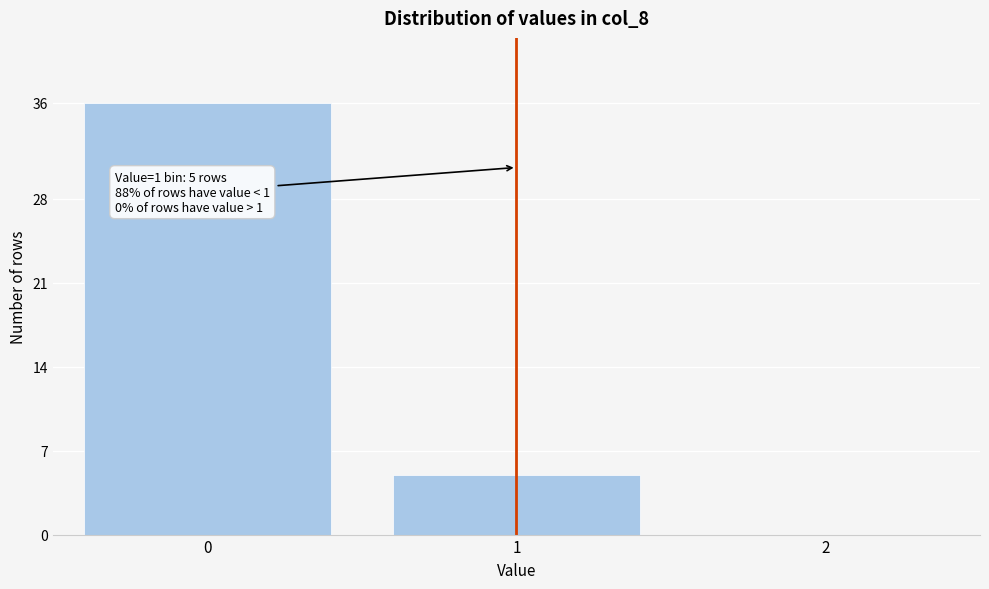

Reading left to right, what are all the values shown in this chart?

0=36	1=5	2=0